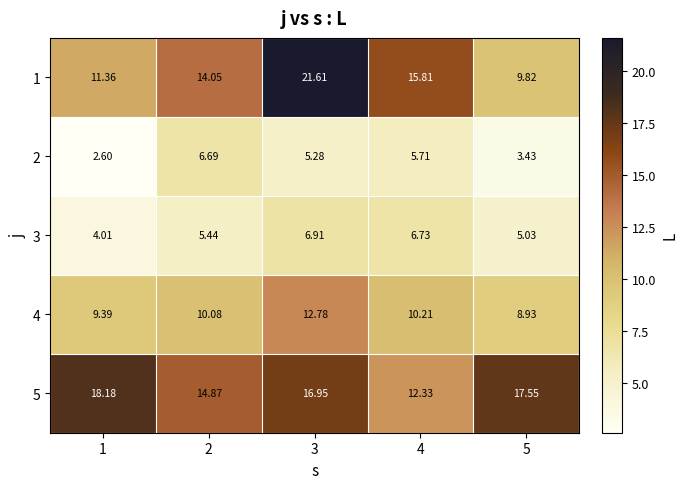

Is the value of 4 at 1 greater than the value of 2 at 5?

Yes